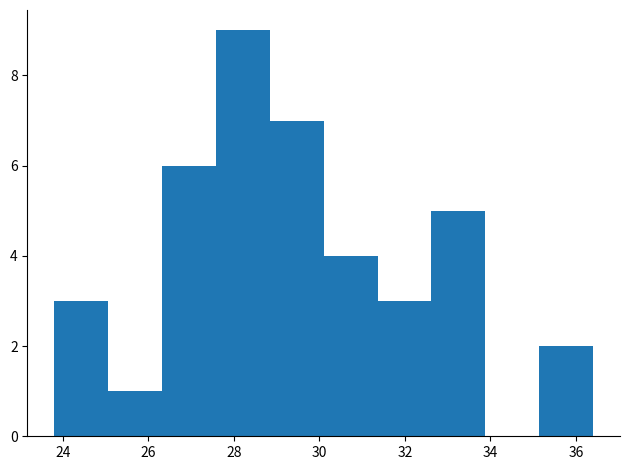

Which range on the x-axis has the tallest bar?

27.58 to 28.84